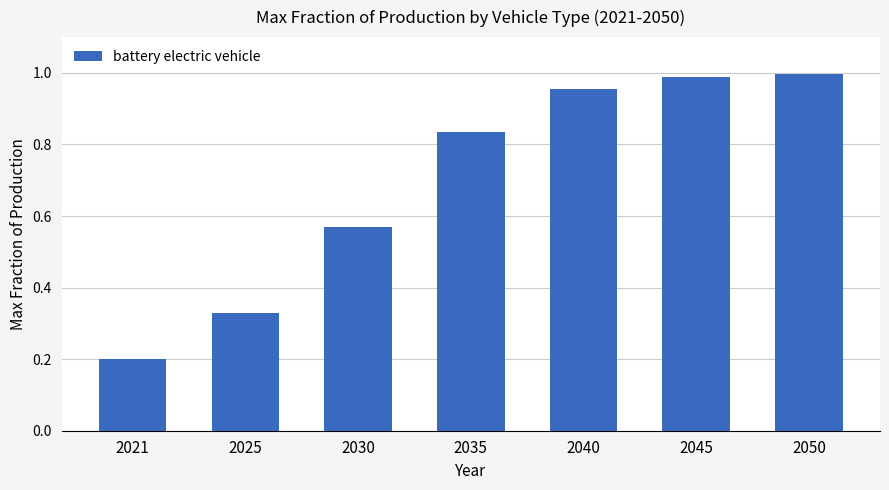

Which category has the lowest value across all series?

2021